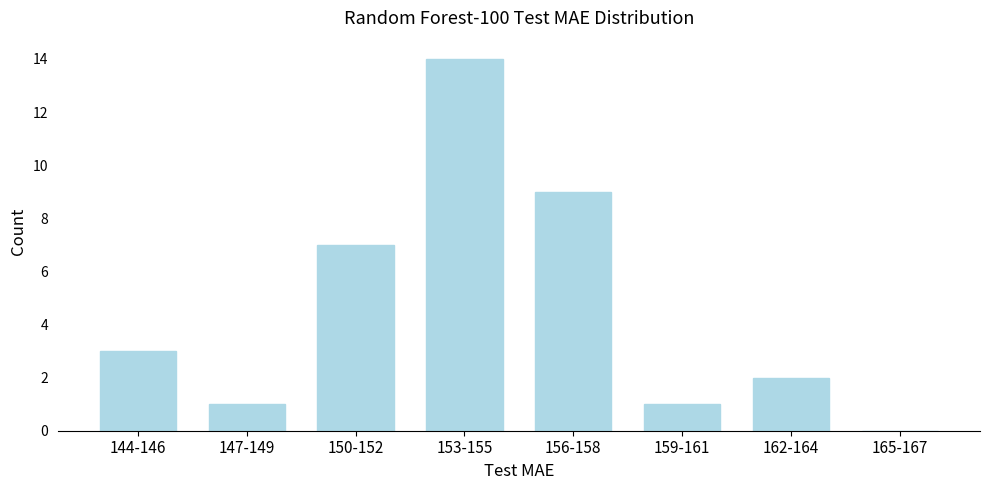

Reading right to left, what are all the values shown in this chart?

165-167=0	162-164=2	159-161=1	156-158=9	153-155=14	150-152=7	147-149=1	144-146=3